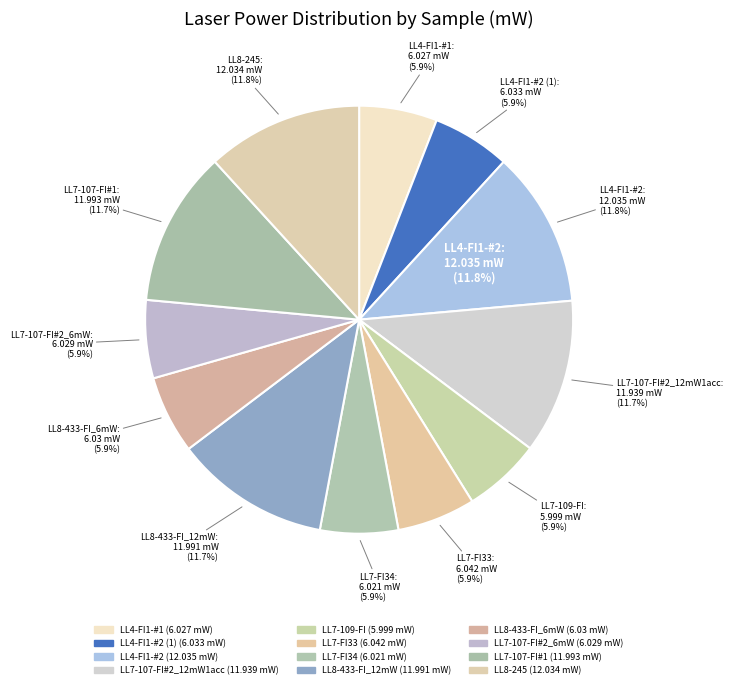

What is the change in value from LL4-FI1-#2 (1) to LL7-107-FI#2_12mW1acc?

+5.9